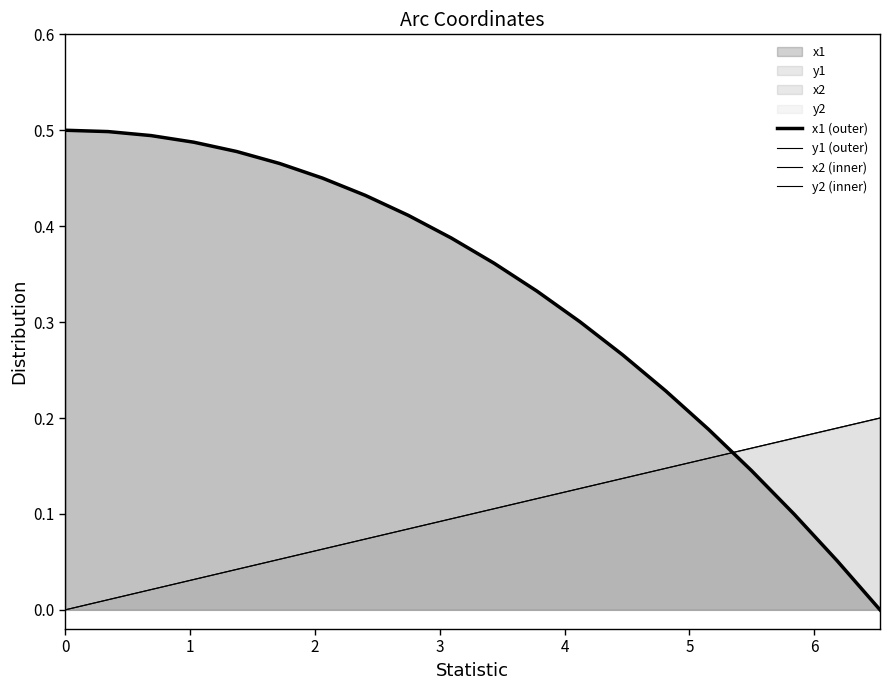

True or false: y2 (inner) and x1 (outer) intersect in this chart.

True